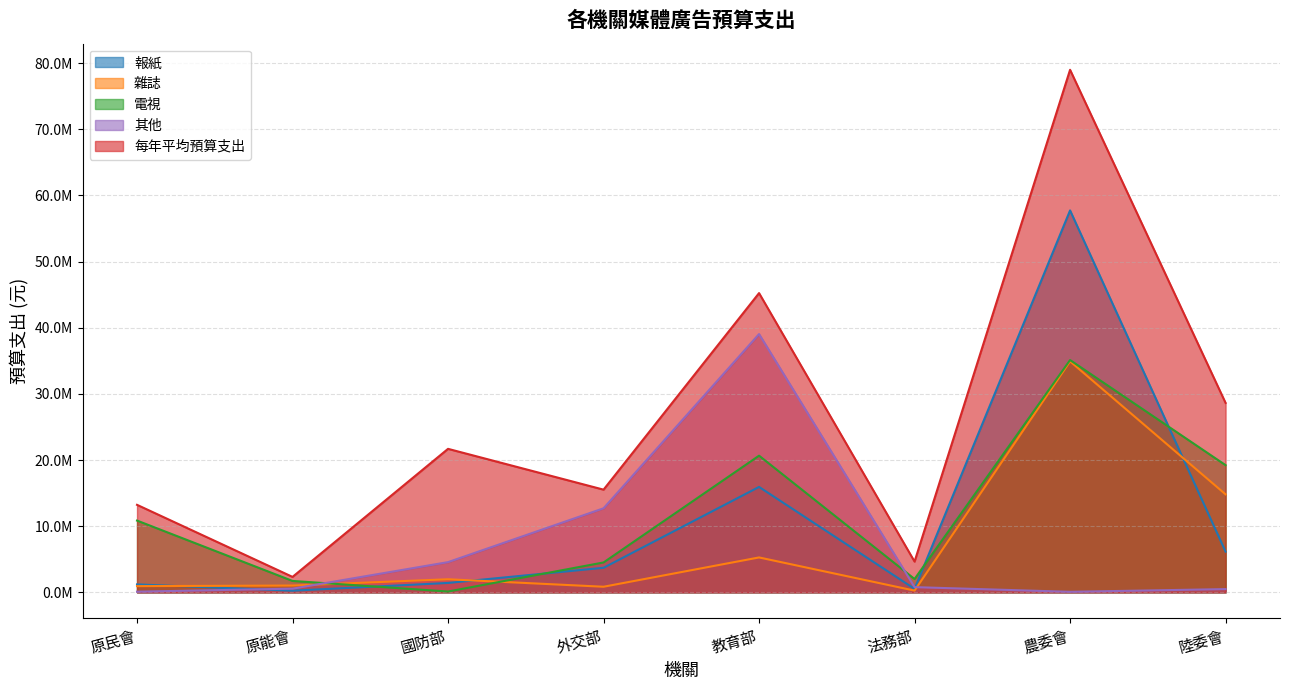

Where does the 其他 series first go above 787065?

國防部